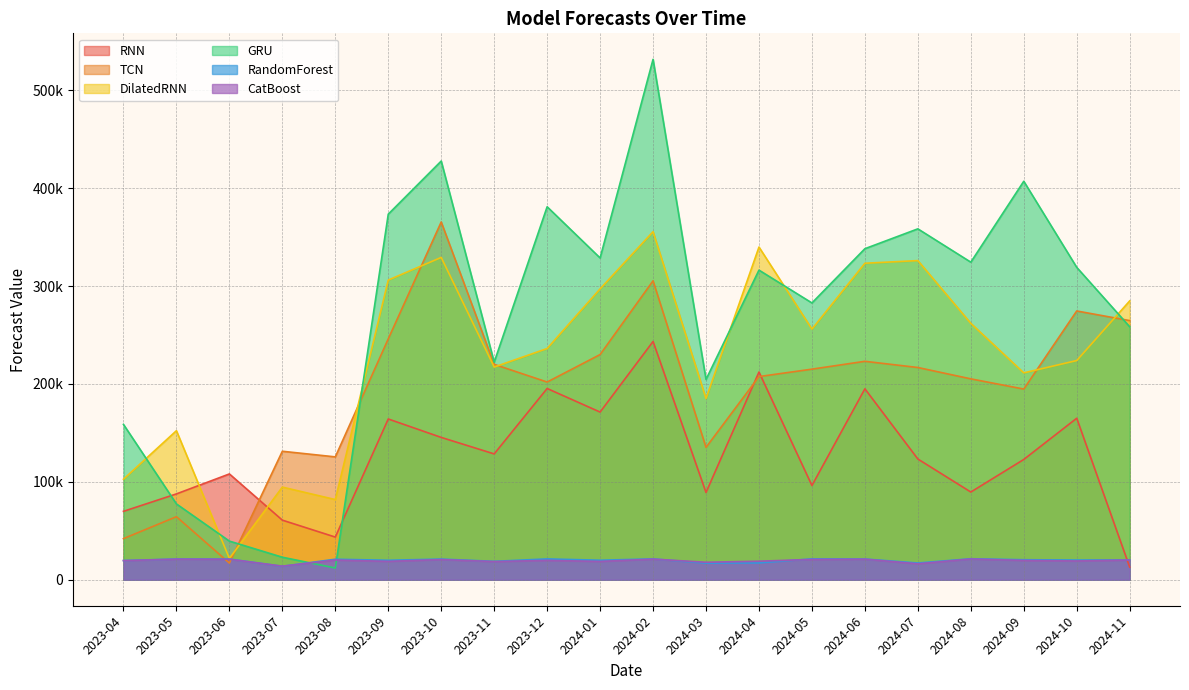

At 2024-04, list the series in order from largest to smallest.

DilatedRNN, GRU, RNN, TCN, CatBoost, RandomForest